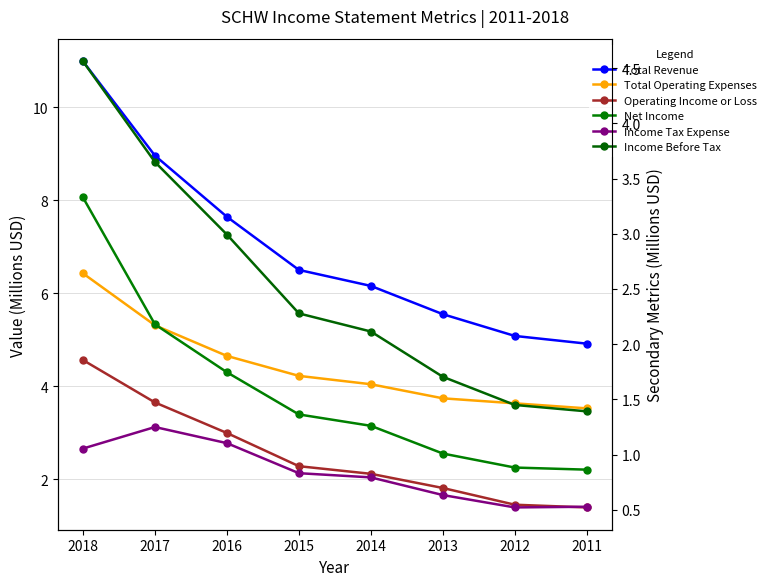

At which label is Income Tax Expense closest to 0?

2012